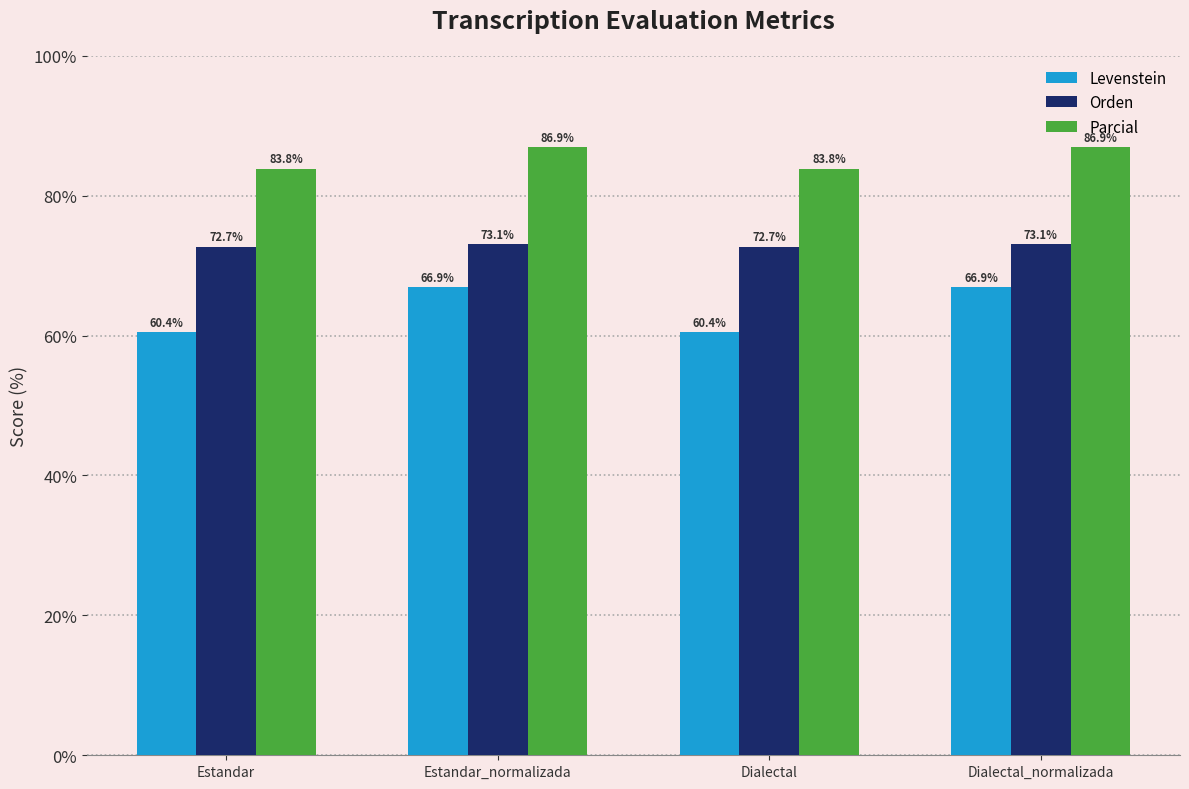

What is the smallest value displayed?

60.4